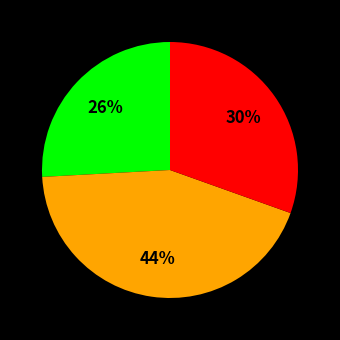

To the nearest percent, what is the average slice percentage?

33%